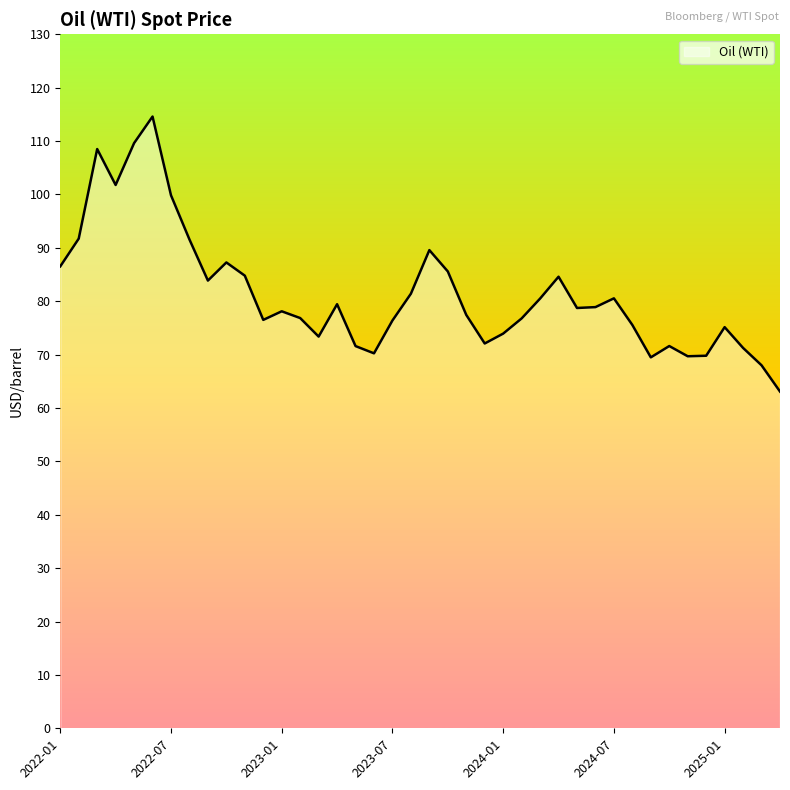

What is the difference between the maximum and minimum values?

51.5